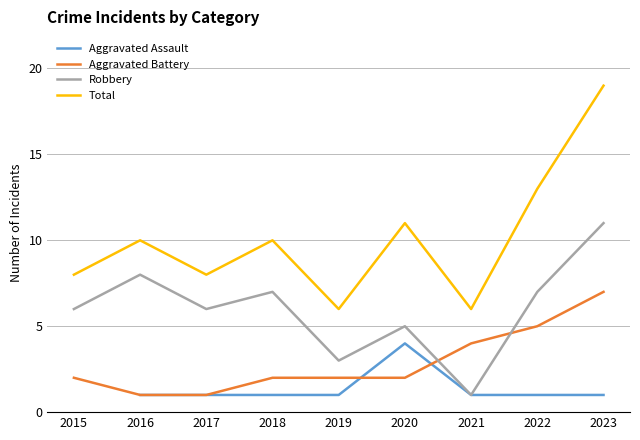

What is the maximum value shown in the chart?

19.0